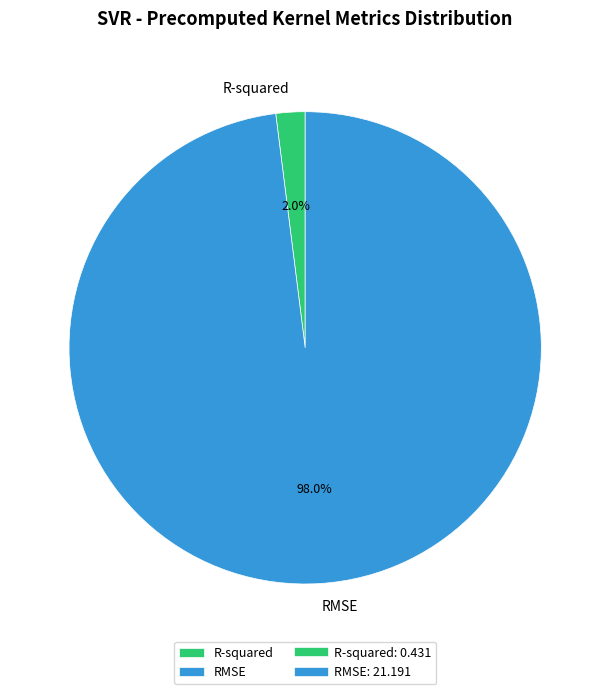

Between RMSE and R-squared, which is larger?

RMSE